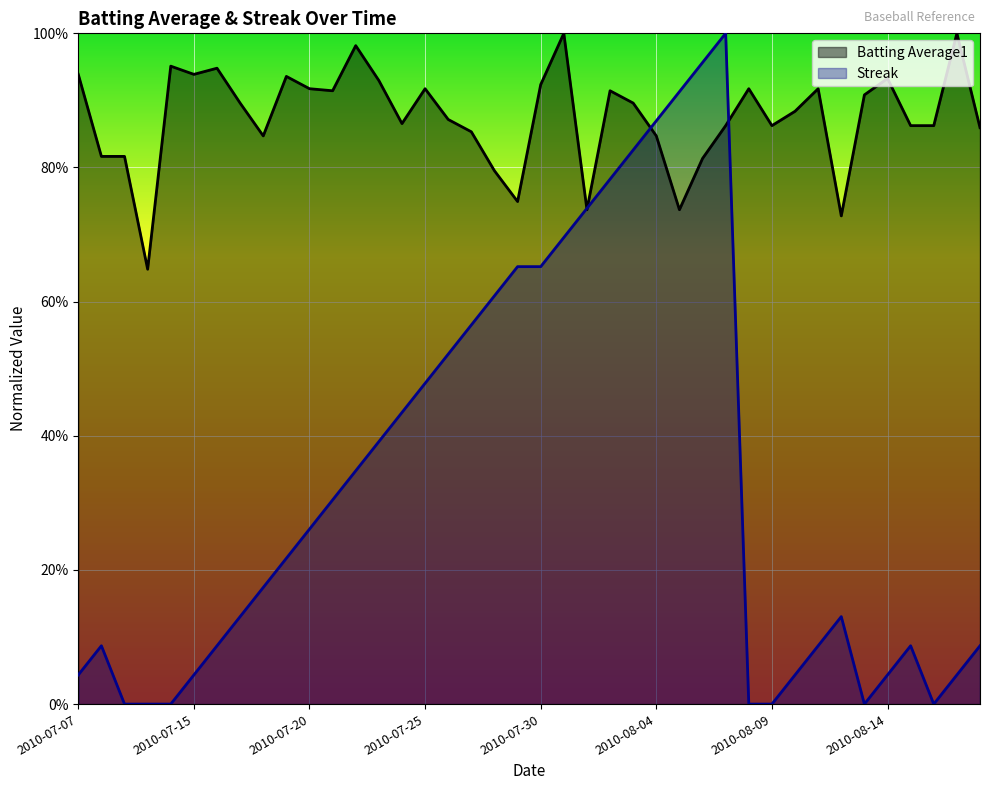

How many data points does each series have?

40